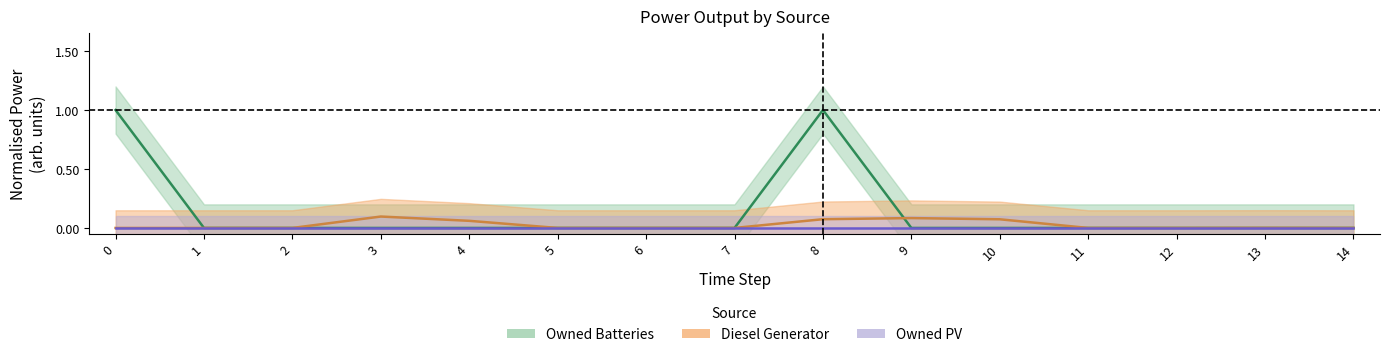

Between 1 and 4, which series saw the biggest shift?

Diesel Generator